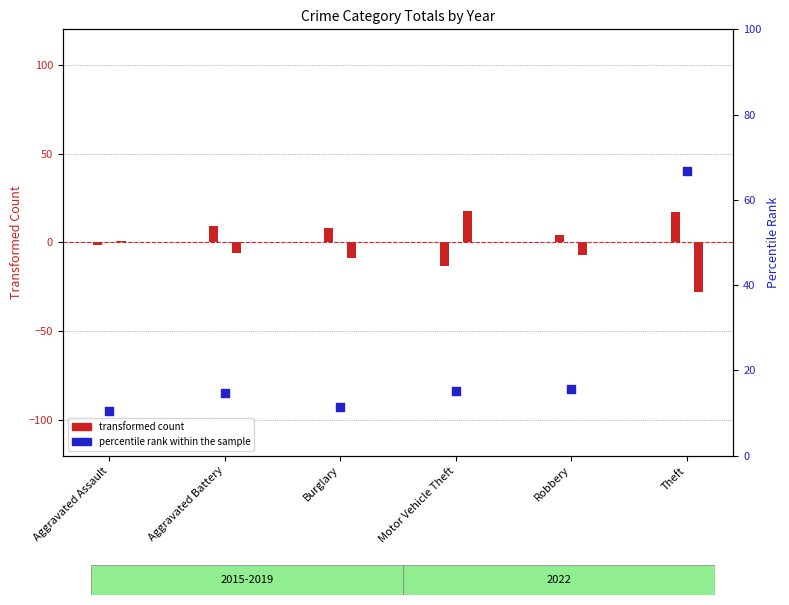

Between Aggravated Assault and Burglary, which is larger?

Burglary